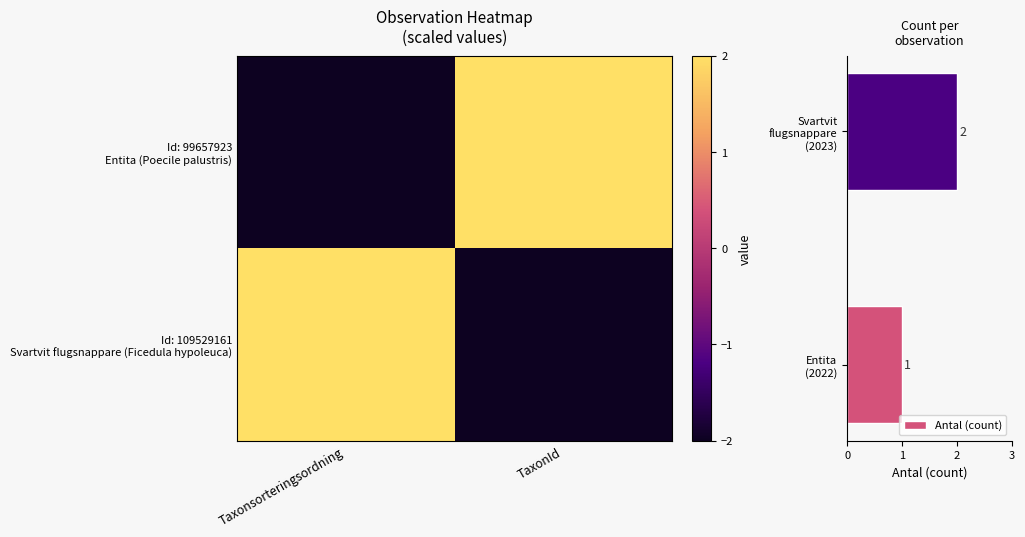

What is the sum of all Antal (count) values?

3